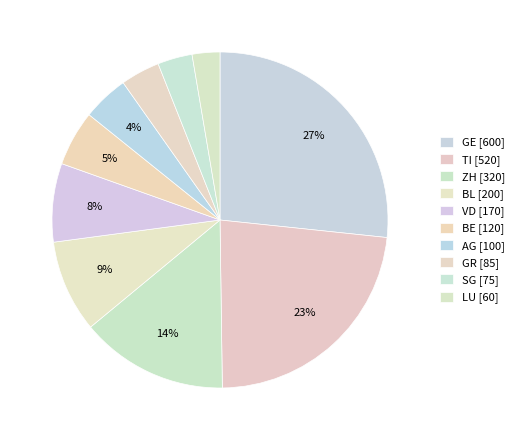

Is there a majority slice in this chart?

No